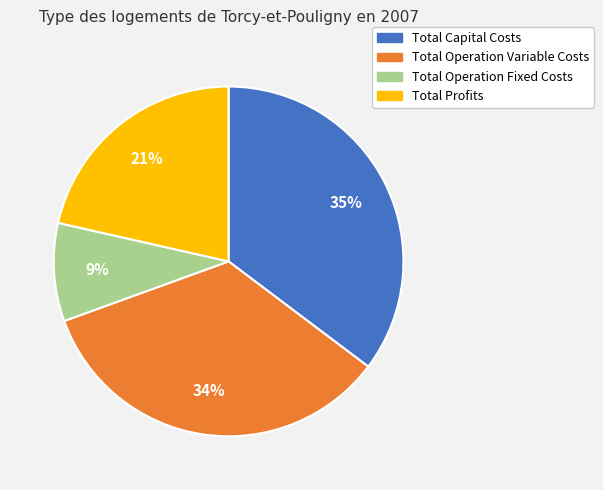

Does Total Operation Variable Costs account for over 50% of the chart?

No